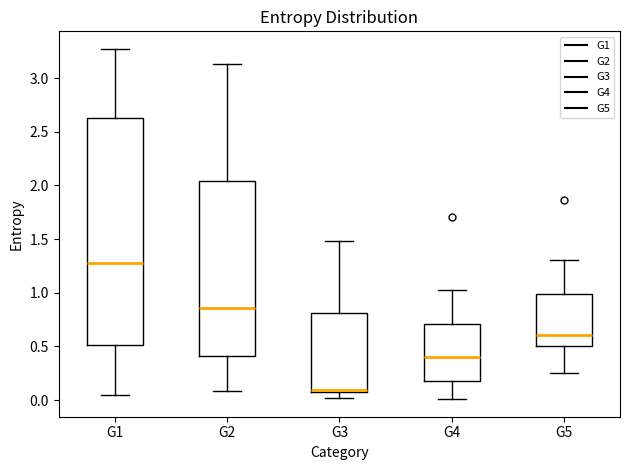

Reading left to right, read every box against the y-axis: the position of its median line, the range the box covers, and the ends of its whiskers. The values are not printed on the chart, so give them approximately, as read against the axis.

G1: median 1.25, box 0.50 to 2.65, whiskers 0.05 to 3.25
G2: median 0.85, box 0.40 to 2.05, whiskers 0.10 to 3.15
G3: median 0.10 (drawn on the box's lower edge), box 0.10 to 0.80, whiskers 0.00 to 1.50
G4: median 0.40, box 0.15 to 0.70, whiskers 0.00 to 1.00
G5: median 0.60, box 0.50 to 1.00, whiskers 0.25 to 1.30